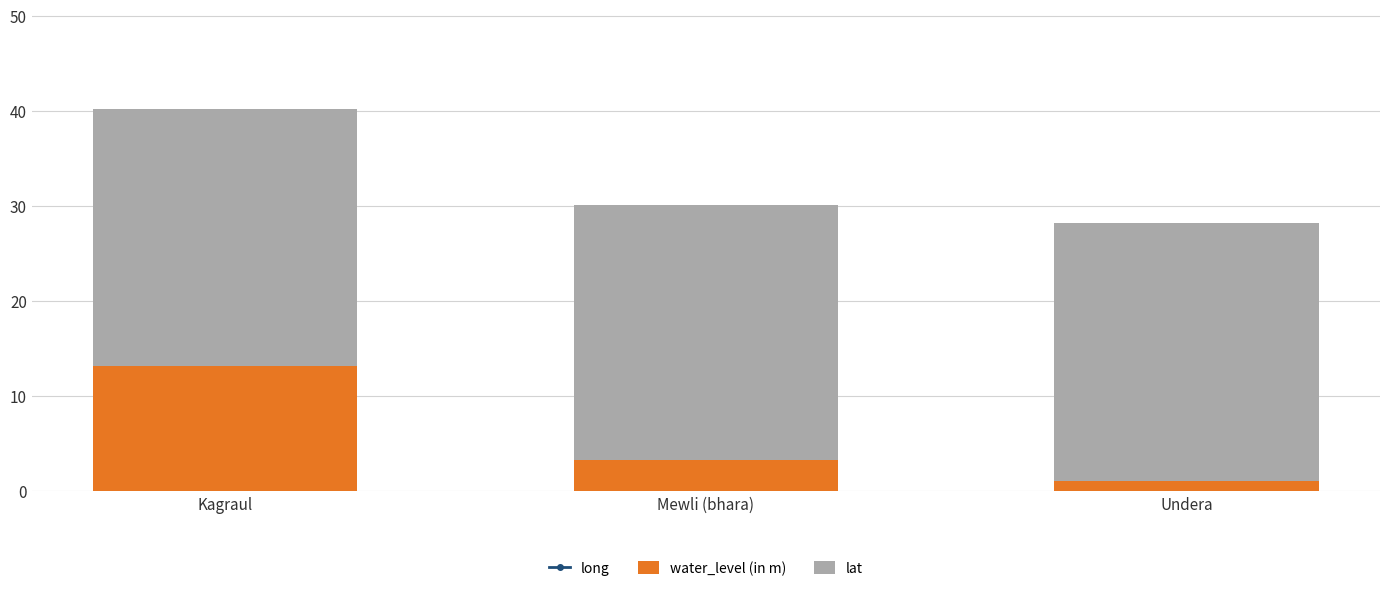

The value of long at Undera is 77.7. True or false?

True